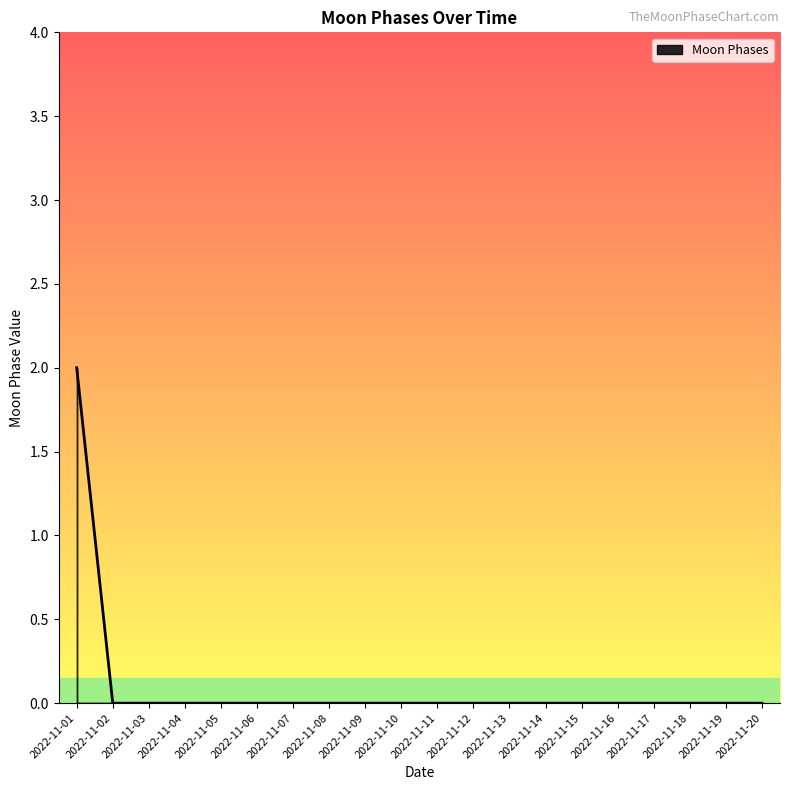

Is it true that the value at 2022-11-10 is 1?

False